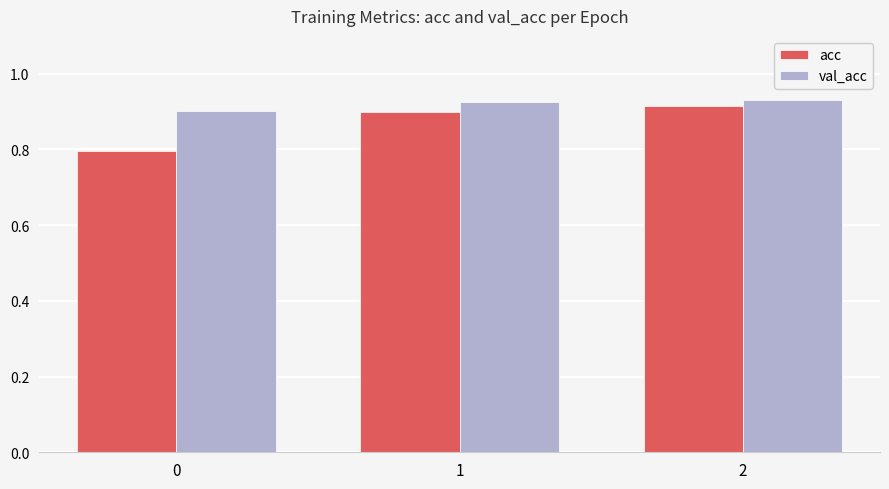

What are all the series names shown in the legend?

acc, val_acc